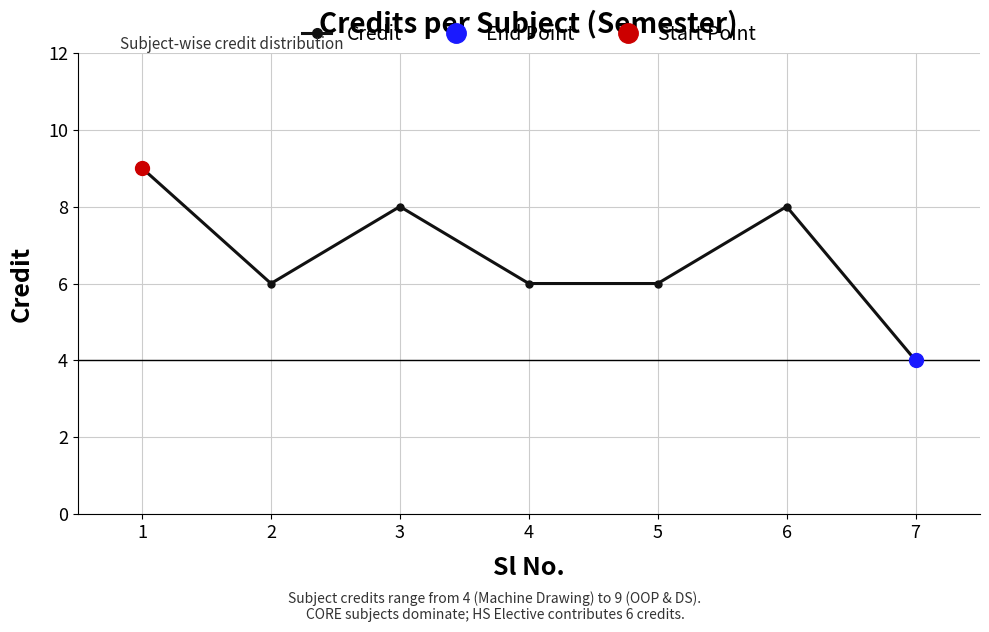

How many data points does each series have?

7